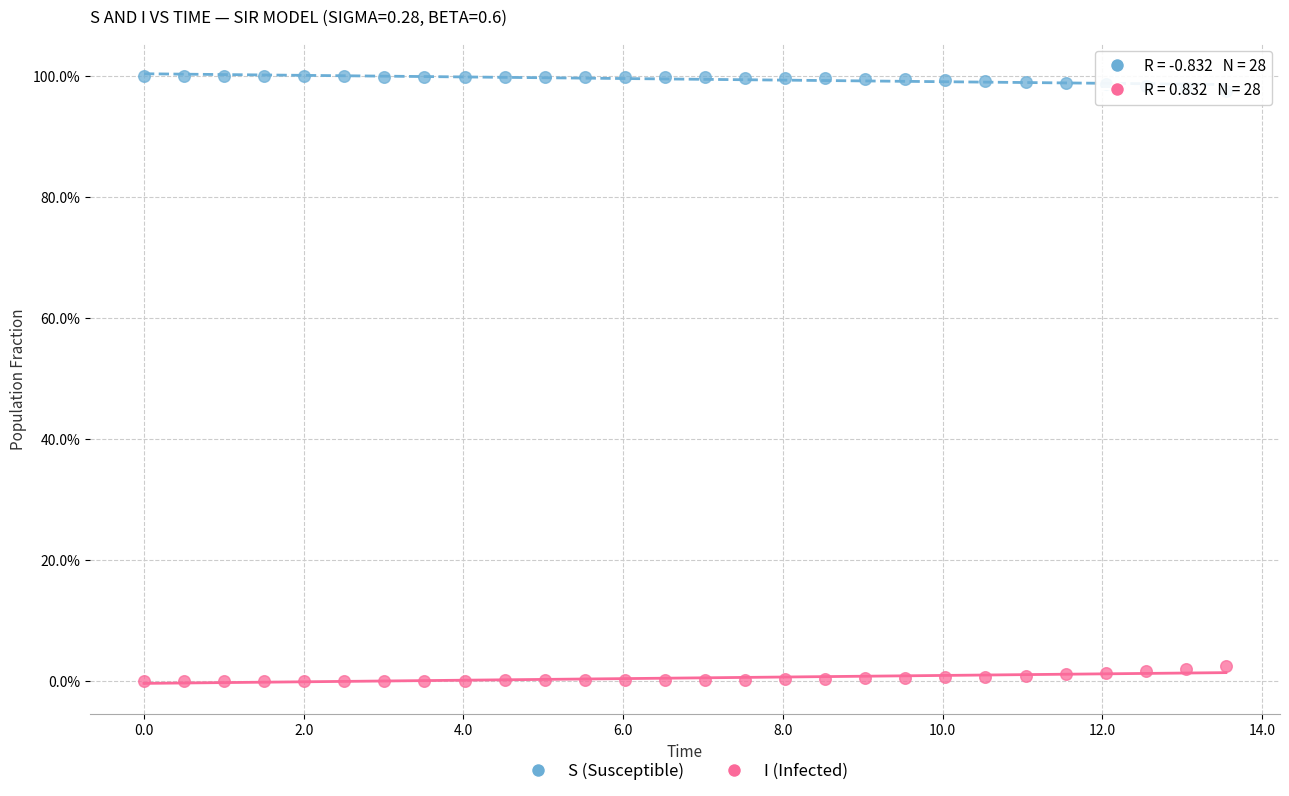

What are all the series names shown in the legend?

S (Susceptible), I (Infected)